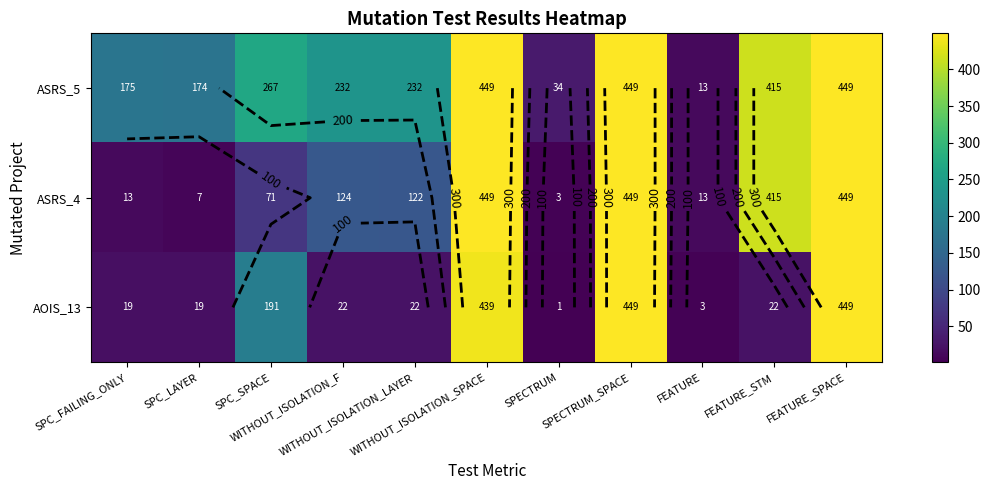

List the series in order of their overall mean, lowest first.

AOIS_13, ASRS_4, ASRS_5